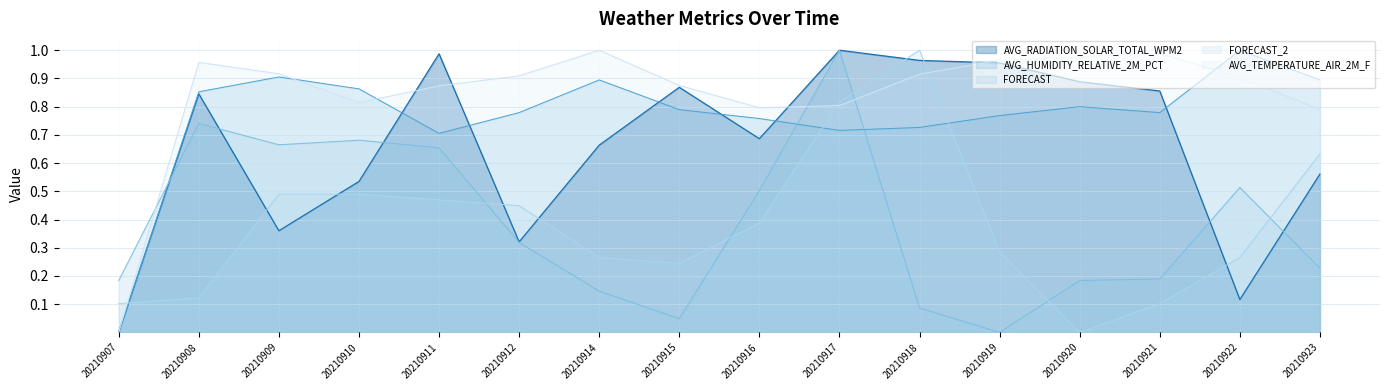

List the series in order of their peak value, highest first.

AVG_TEMPERATURE_AIR_2M_F, AVG_HUMIDITY_RELATIVE_2M_PCT, AVG_RADIATION_SOLAR_TOTAL_WPM2, FORECAST, FORECAST_2